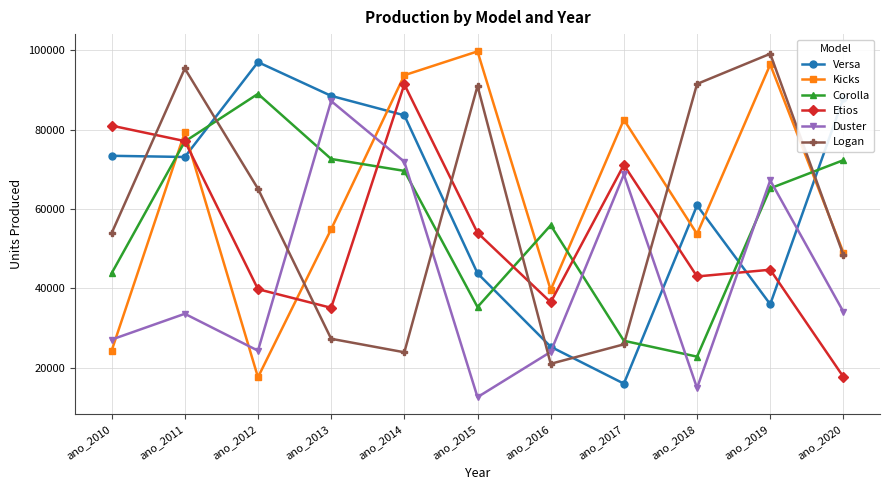

How many series are shown in this chart?

6